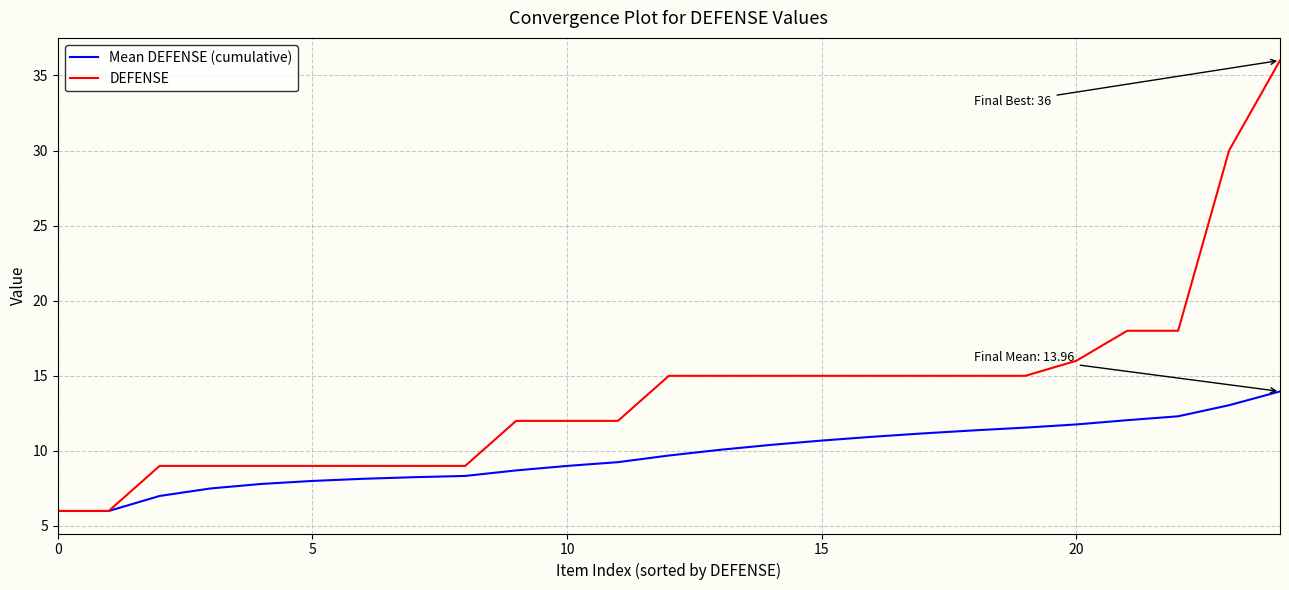

How many lines are shown in the chart?

2